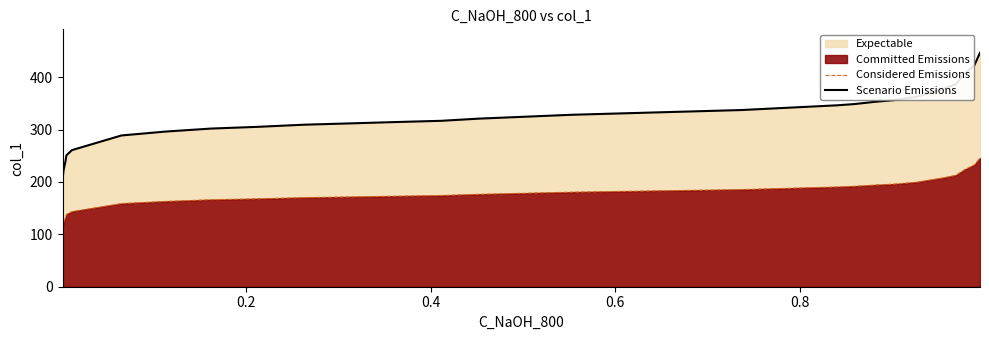

Reading left to right, list all the values displayed in this chart.

Considered Emissions: 112.6	122.1	131.2	138.0	143.4	158.8	162.8	166.0	167.8	170.1	171.4	172.8	174.1	176.4	180.5	183.2	185.4	190.4	191.8	194.0	195.8	199.5	207.6	212.6	223.9	232.5	245.6
Scenario Emissions: 204.8	222.0	238.5	250.8	260.7	288.7	296.1	301.8	305.1	309.2	311.7	314.1	316.6	320.7	328.1	333.1	337.2	346.2	348.7	352.8	356.1	362.7	377.5	386.5	407.1	422.7	446.5